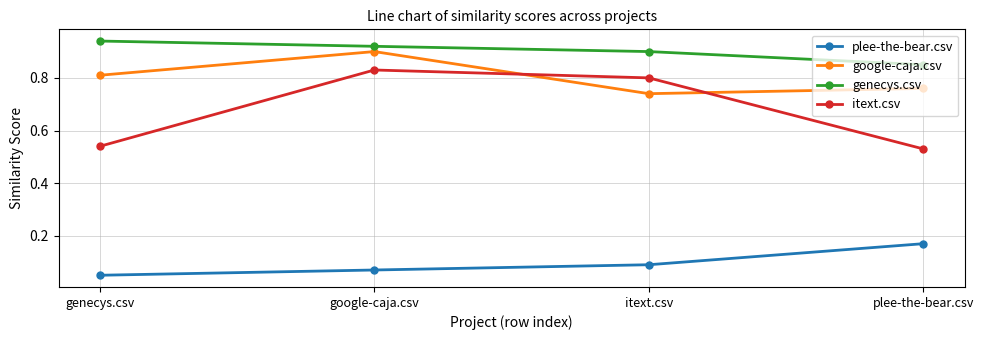

Is the value of google-caja.csv at plee-the-bear.csv greater than the value of genecys.csv at google-caja.csv?

No